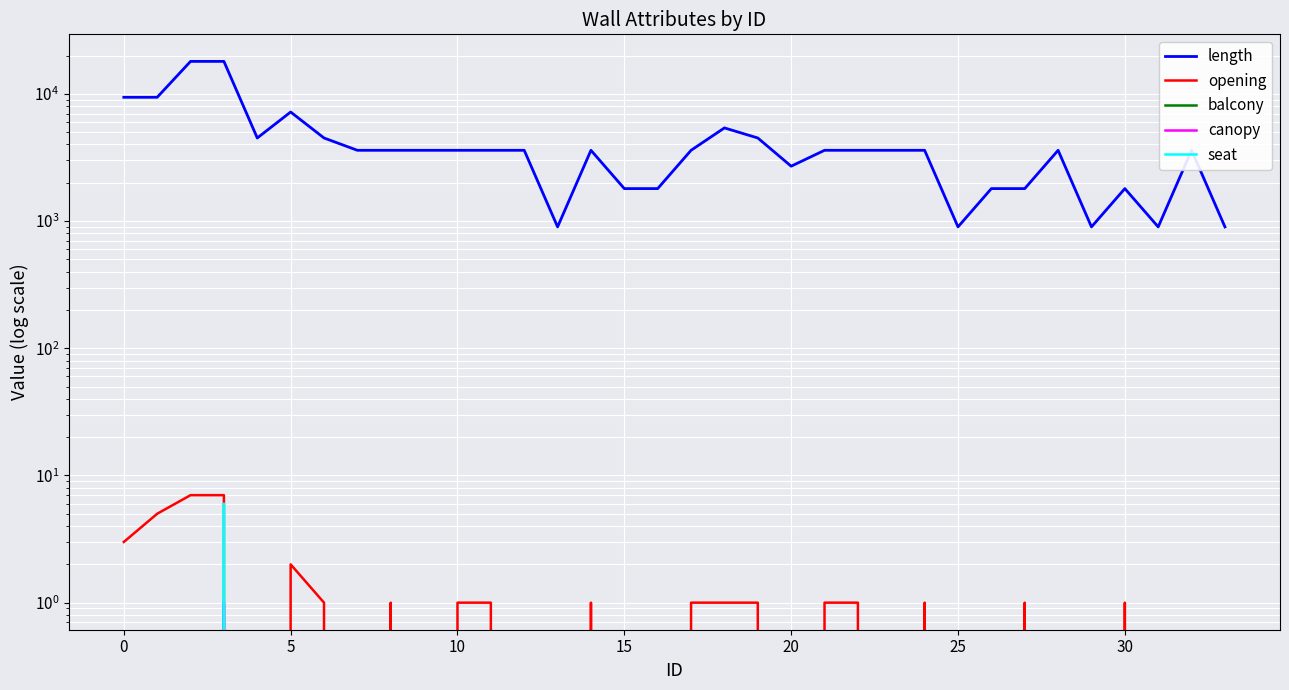

Count the opening values in the range 0 to 1.

29